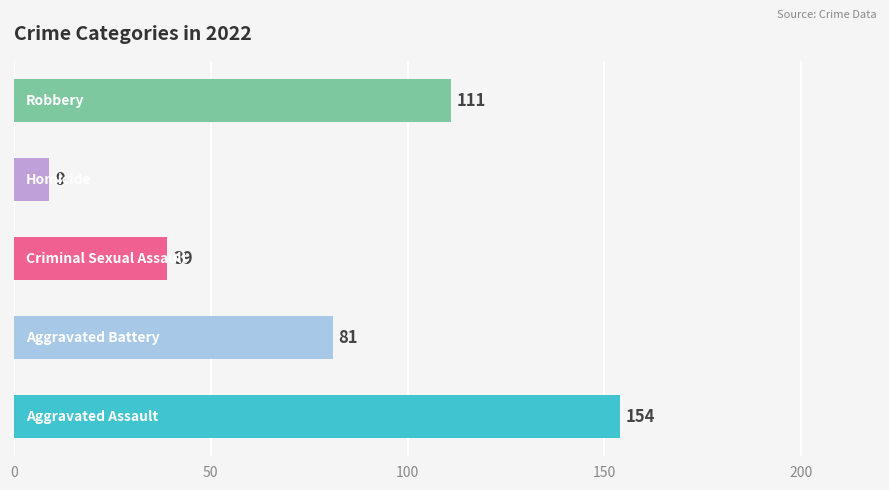

What is the sum of all values?

394